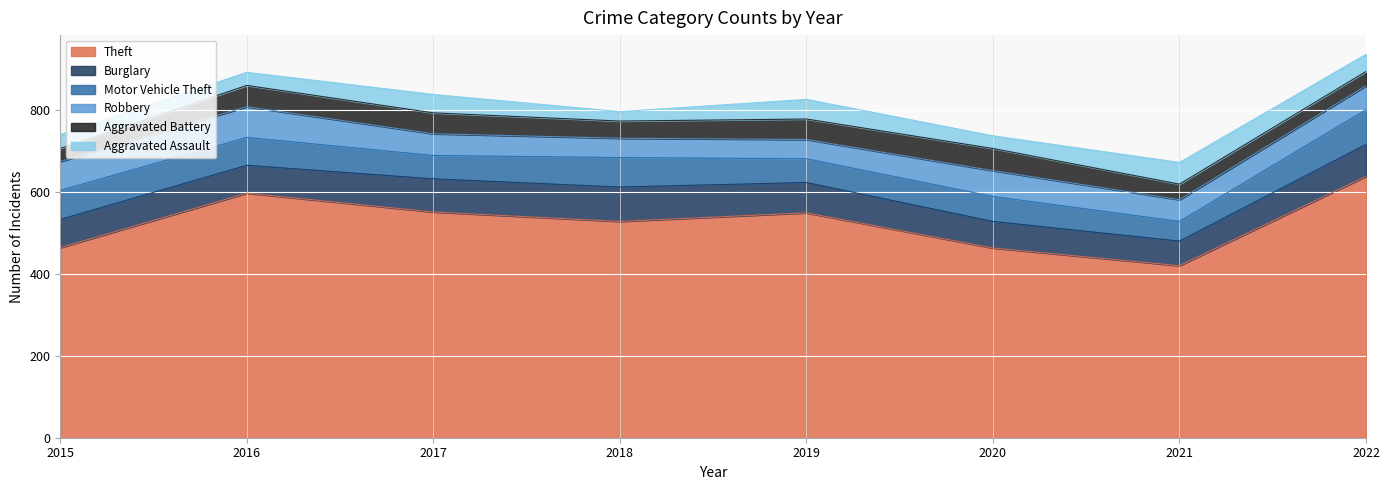

Reading left to right, what are all the values shown in this chart?

Theft: 464	597	551	528	549	463	420	638
Burglary: 69	68	81	84	74	65	60	78
Motor Vehicle Theft: 71	68	57	72	58	61	48	85
Robbery: 70	75	53	47	47	63	53	58
Aggravated Battery: 32	52	51	42	50	54	38	35
Aggravated Assault: 34	32	45	23	48	31	53	42